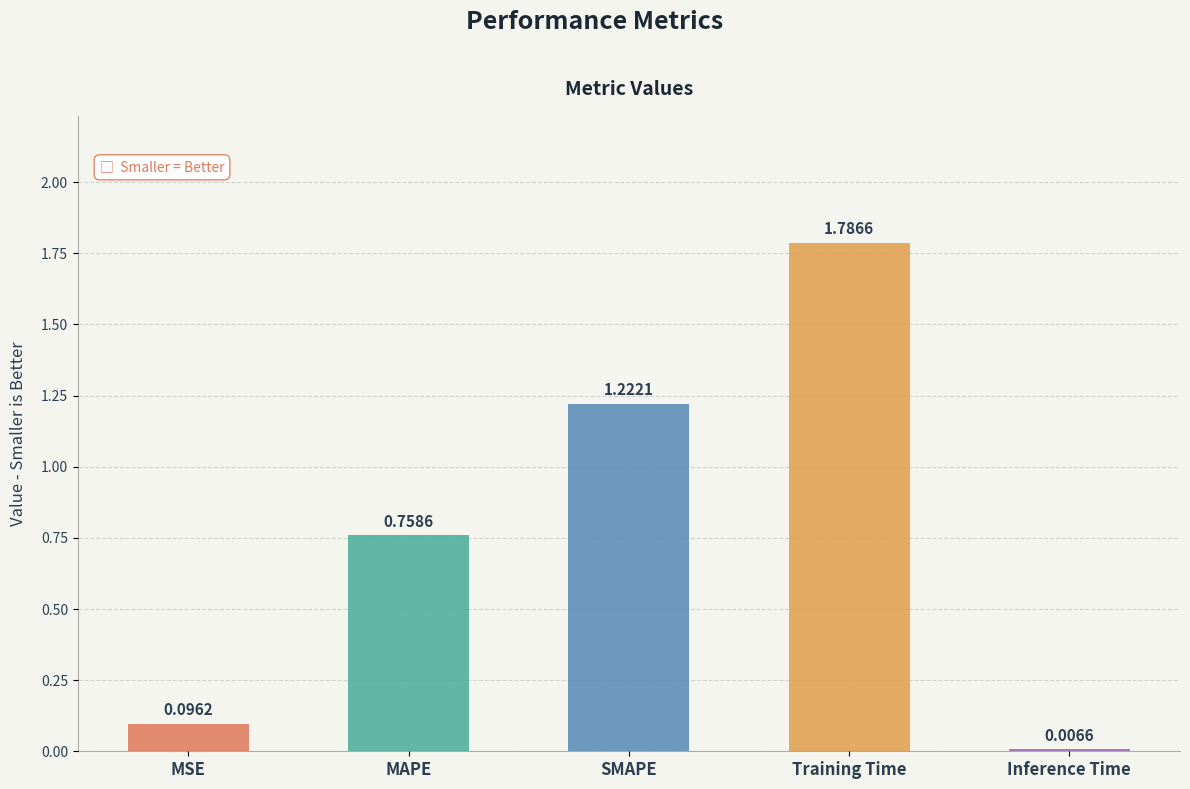

What is the label of the 1st bar from the left?

MSE